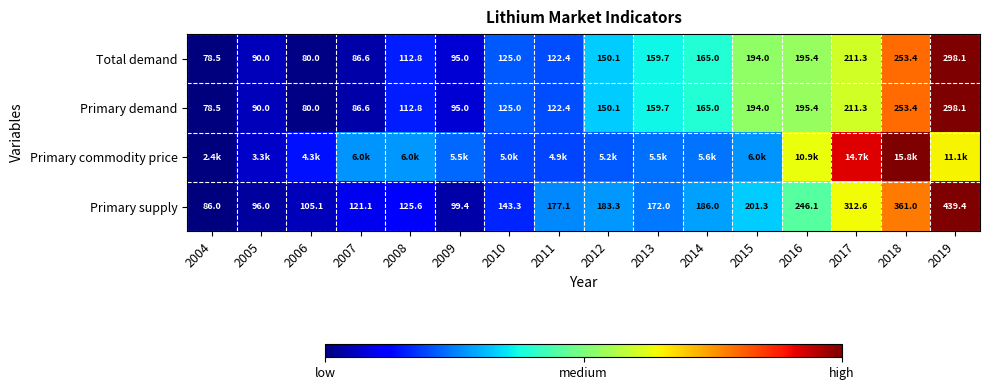

The value of Primary demand at 2008 is 0.1. True or false?

False